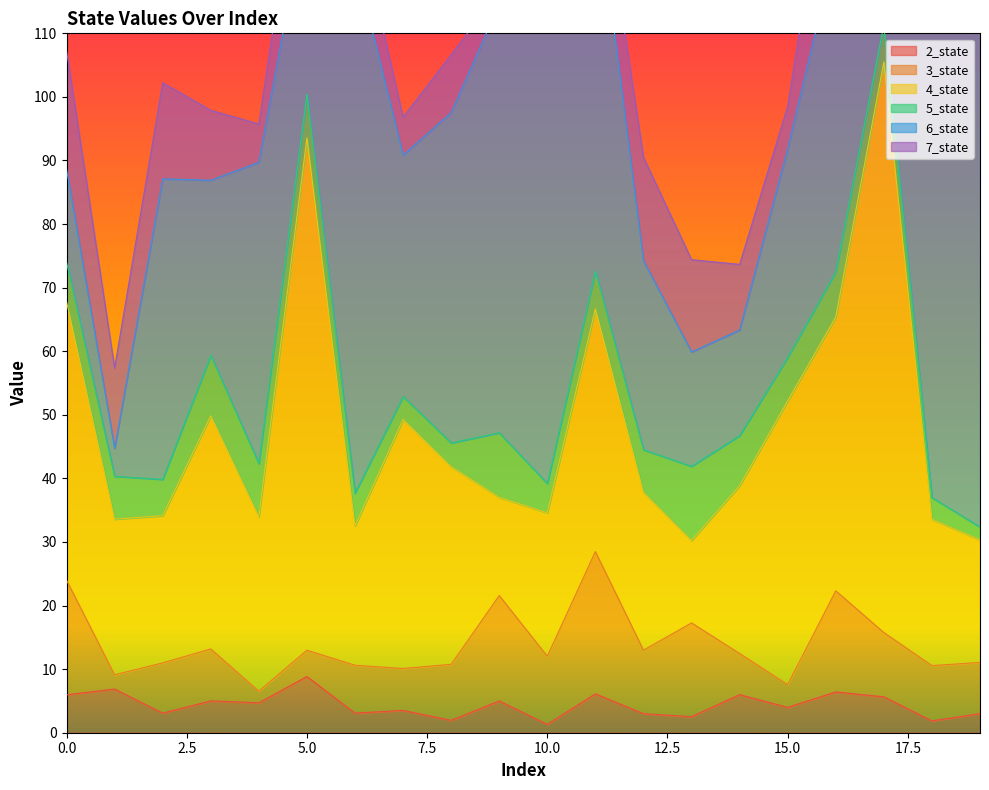

What are all the series names shown in the legend?

2_state, 3_state, 4_state, 5_state, 6_state, 7_state